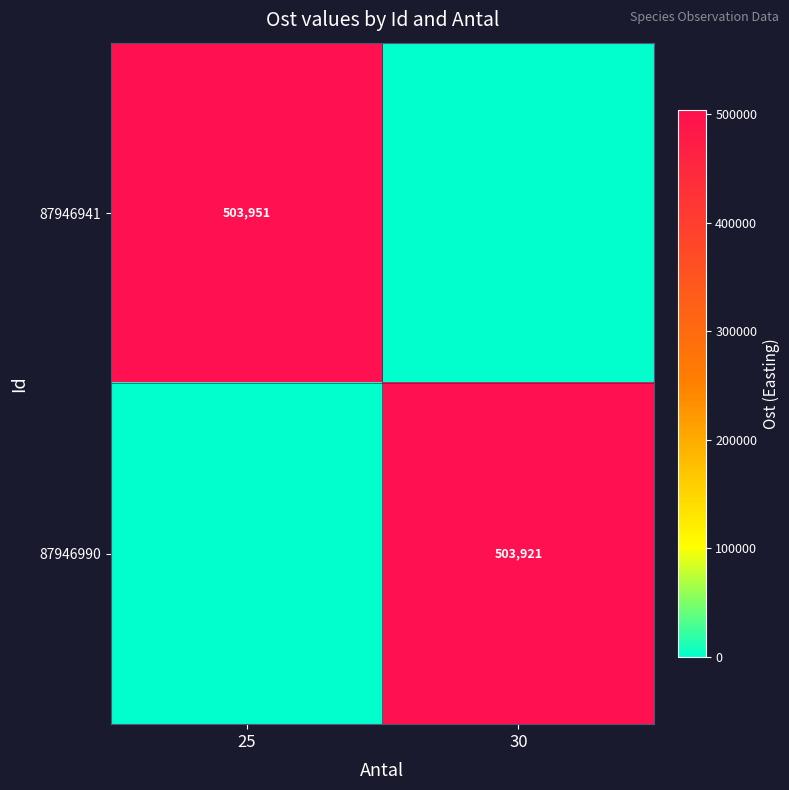

True or false: 87946941 has a value of 692657 at 25.

False